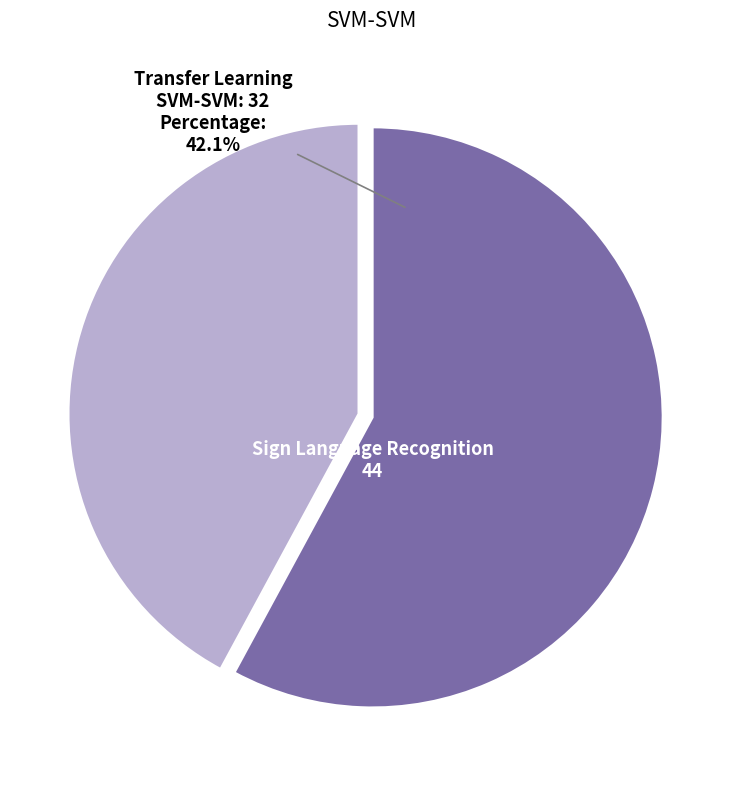

True or false: Sign Language Recognition Using Multiple accounts for 47% of the total.

False